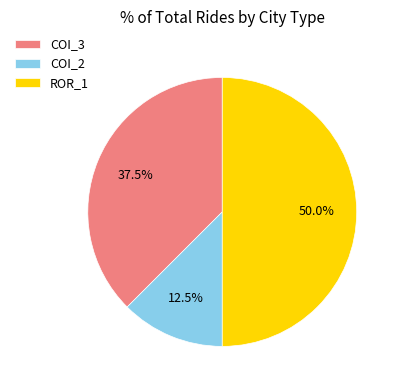

How many slices are in this pie chart?

3